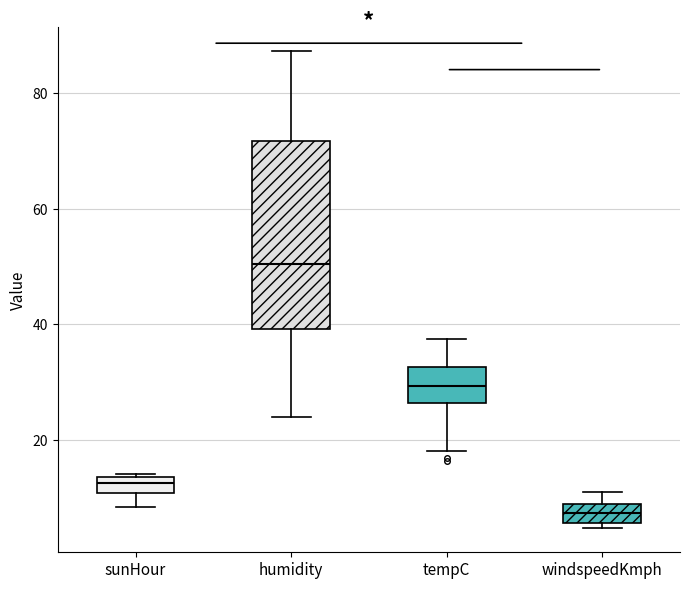

Which box has the lowest median line?

windspeedKmph